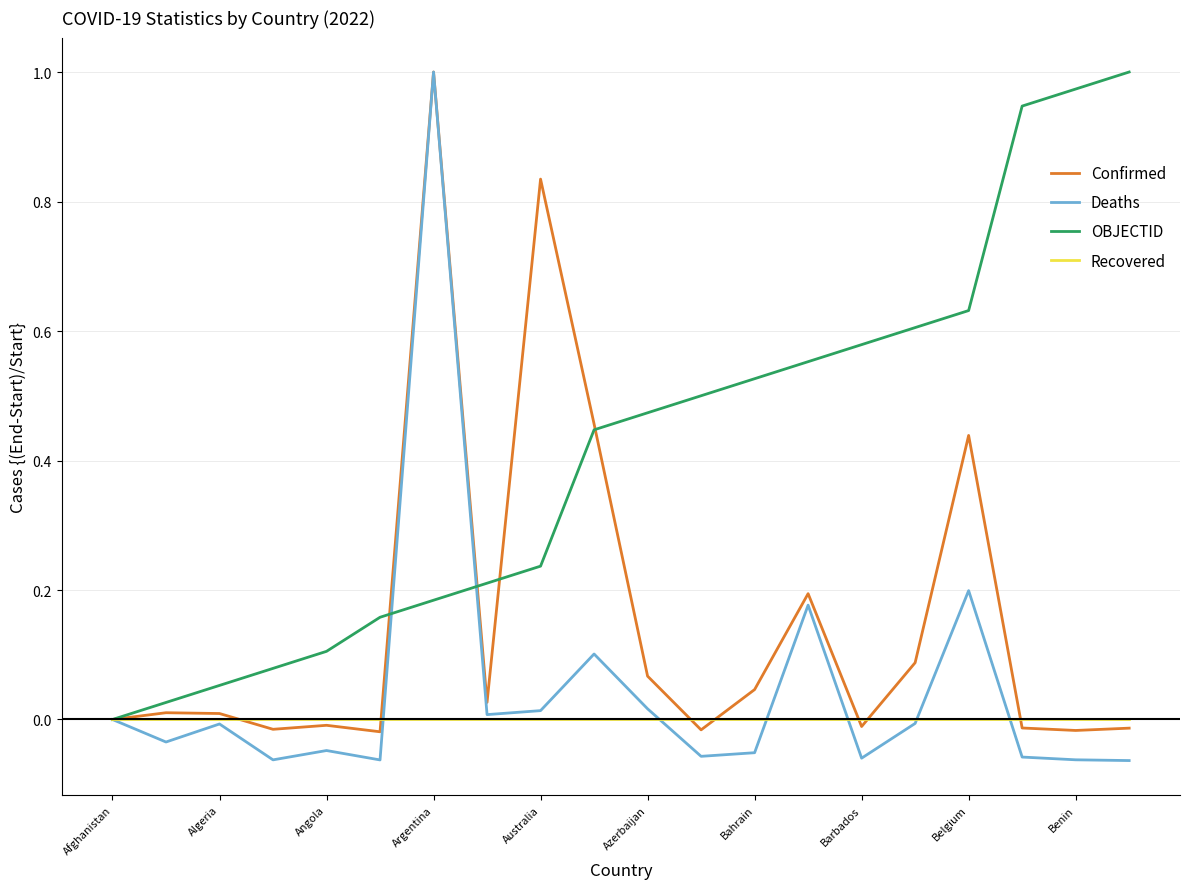

Which series has the widest spread of values?

Deaths